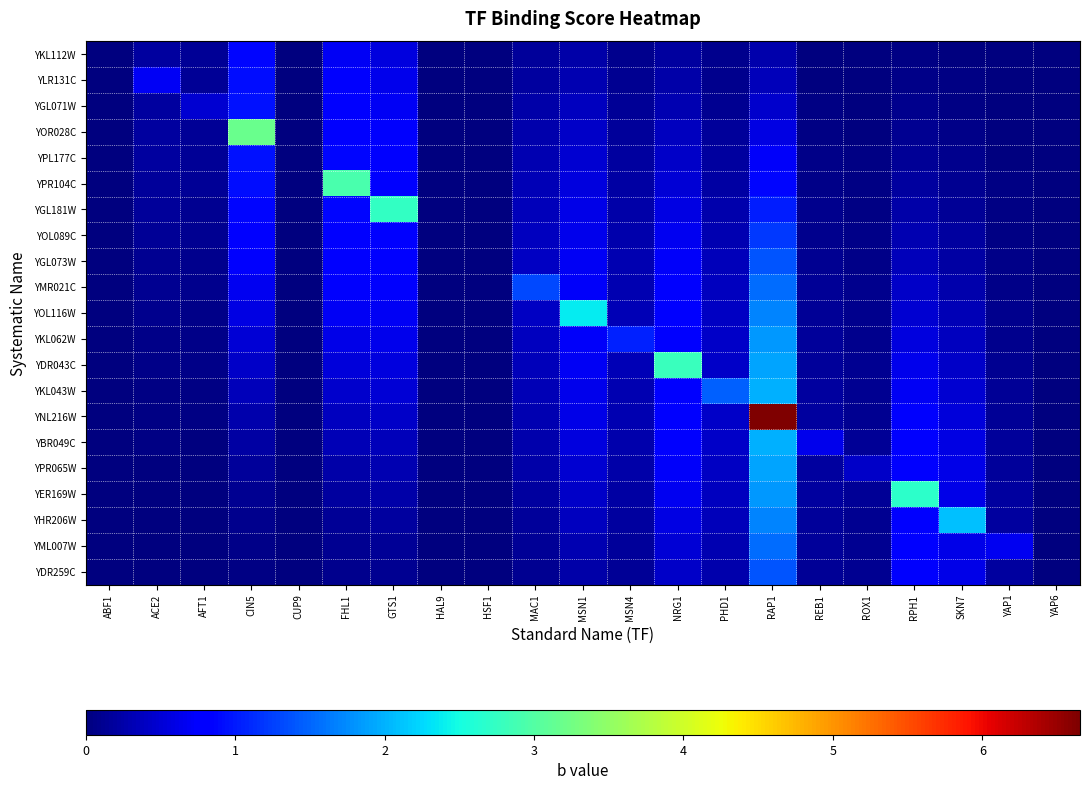

Which series has the largest total across all categories?

YNL216W